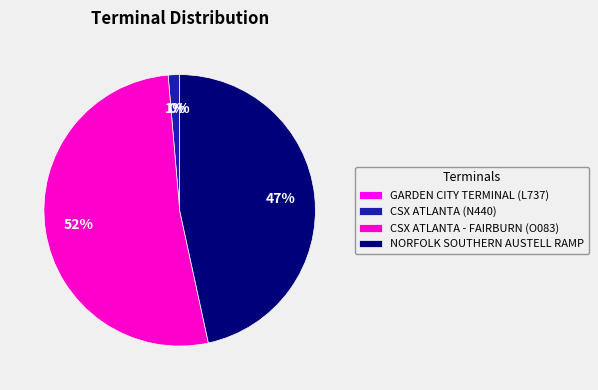

To the nearest percent, what portion does CSX ATLANTA - FAIRBURN (O083) represent?

52%